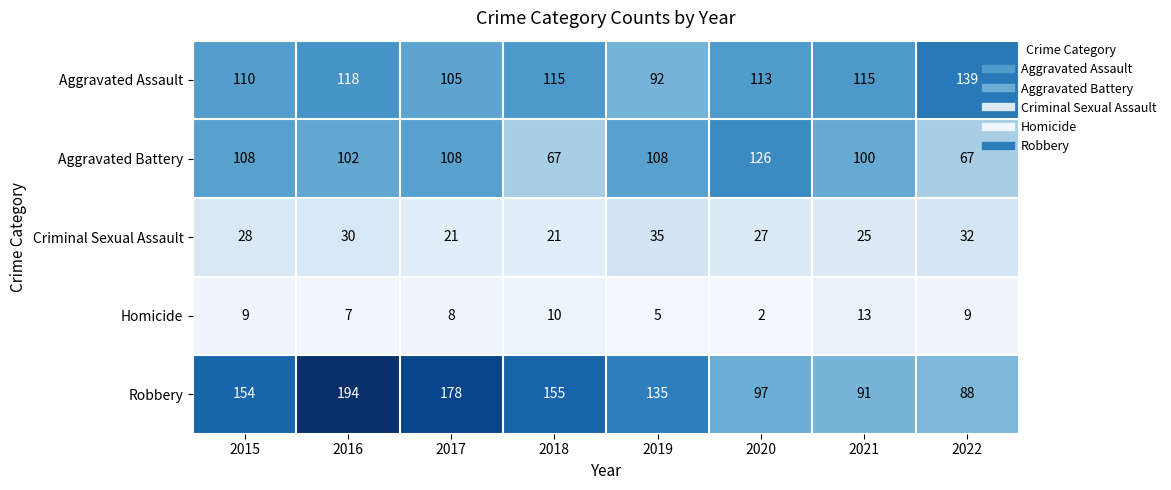

At 2021, list the series in order from smallest to largest.

Homicide, Criminal Sexual Assault, Robbery, Aggravated Battery, Aggravated Assault